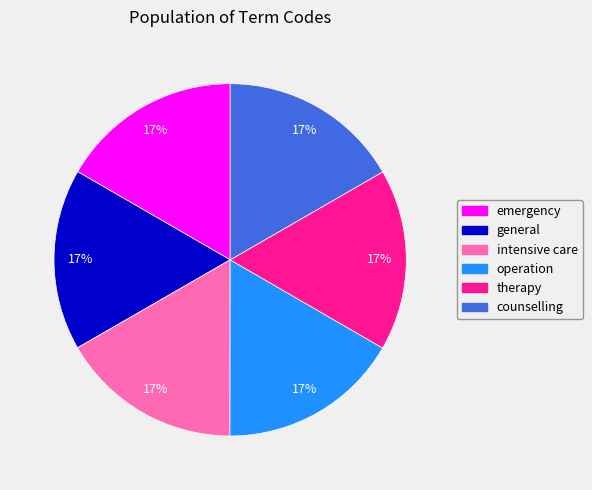

True or false: operation accounts for 27% of the total.

False